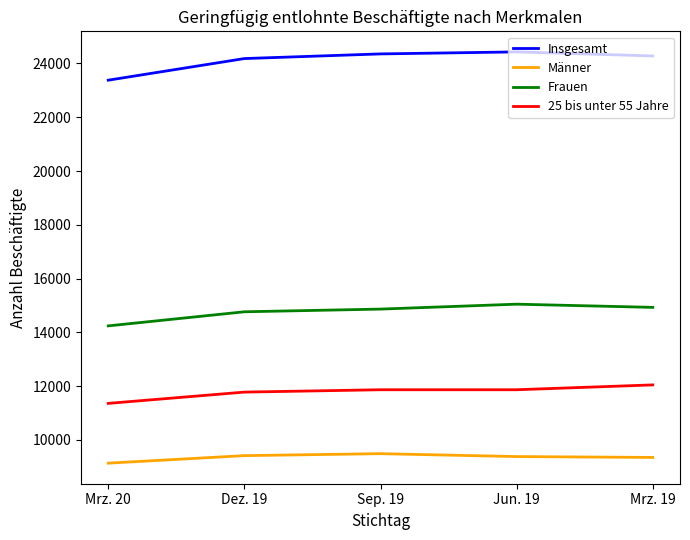

Which series has the widest spread of values?

Insgesamt